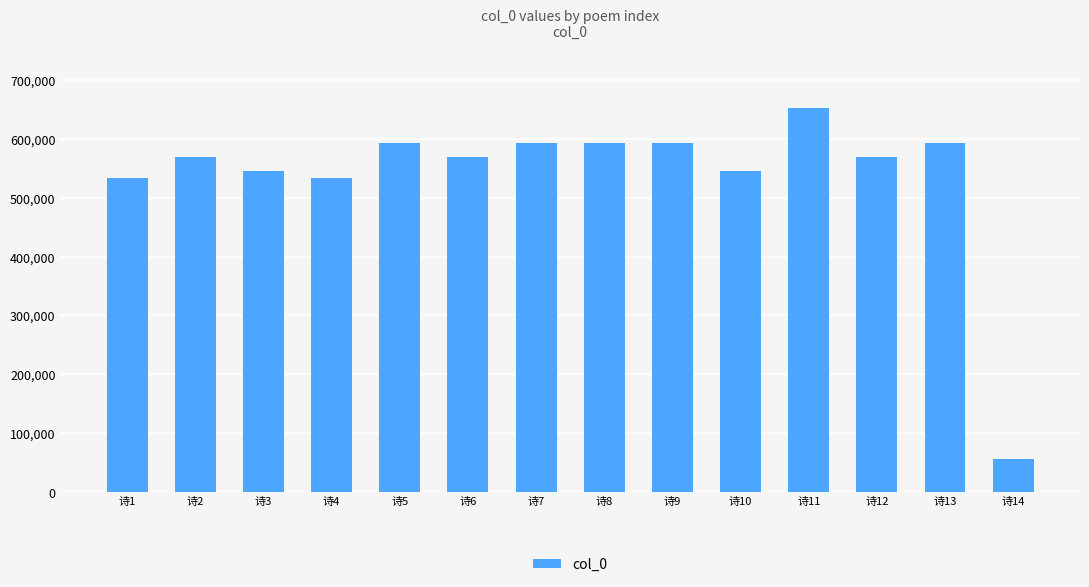

What is the value of the 11th bar from the left?

652341